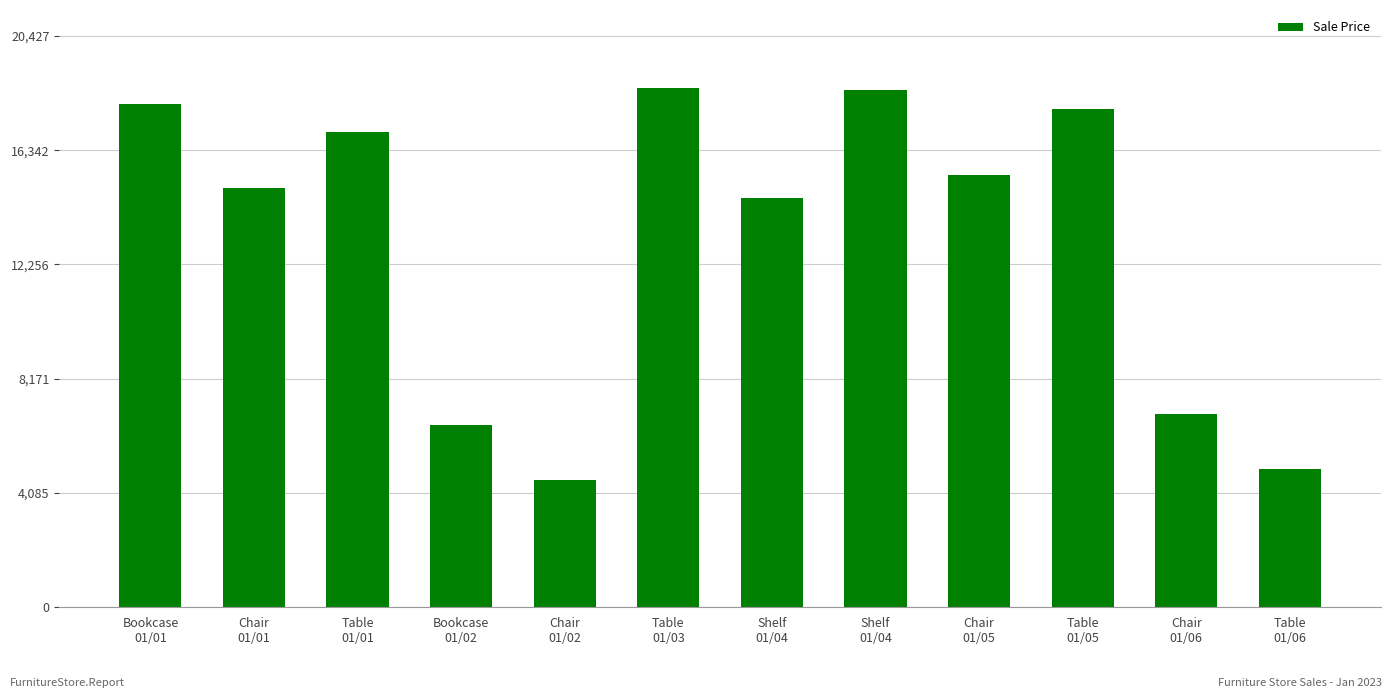

What is the label of the 5th bar from the left?

Chair
01/02